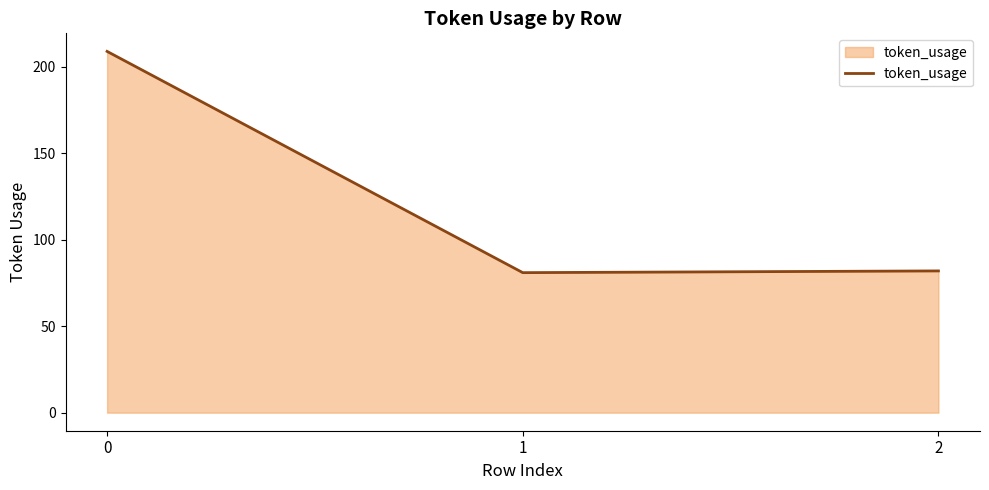

What is the sum of all values?

372